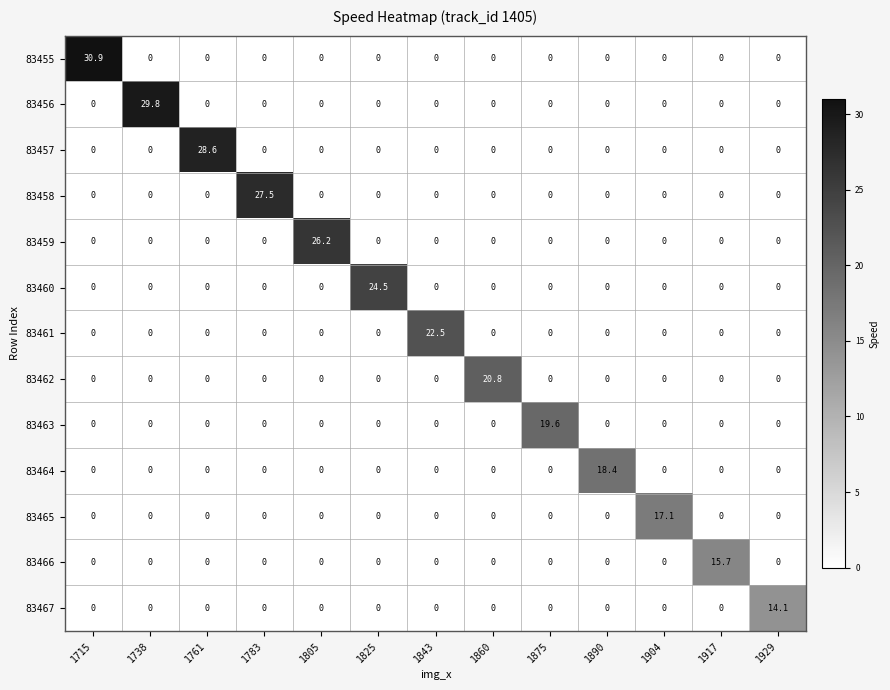

What is the spread (max minus min) of values at 1890?

18.4